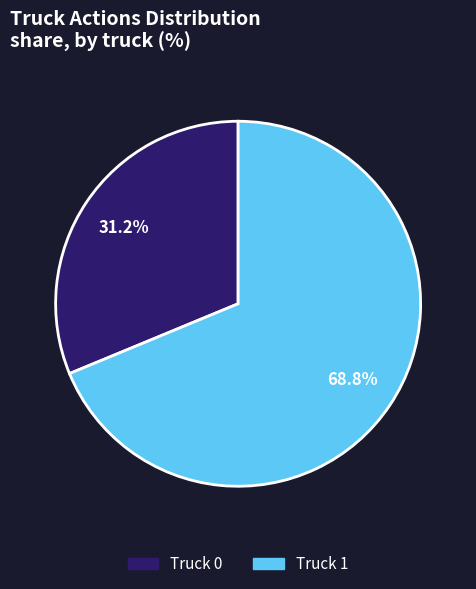

To the nearest percent, what percentage of the pie is Truck 0?

31%